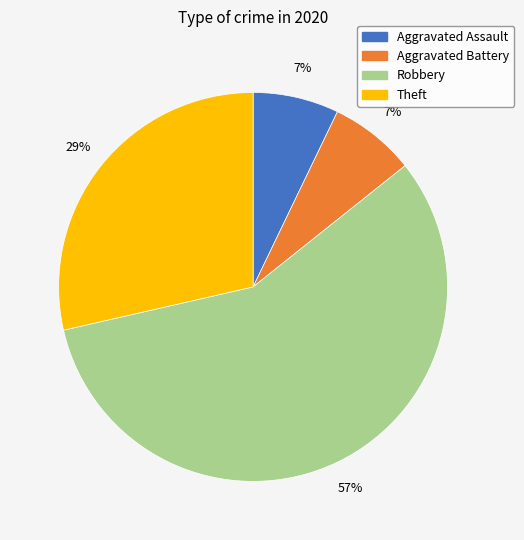

Is it true that Theft is 29% of the pie?

True